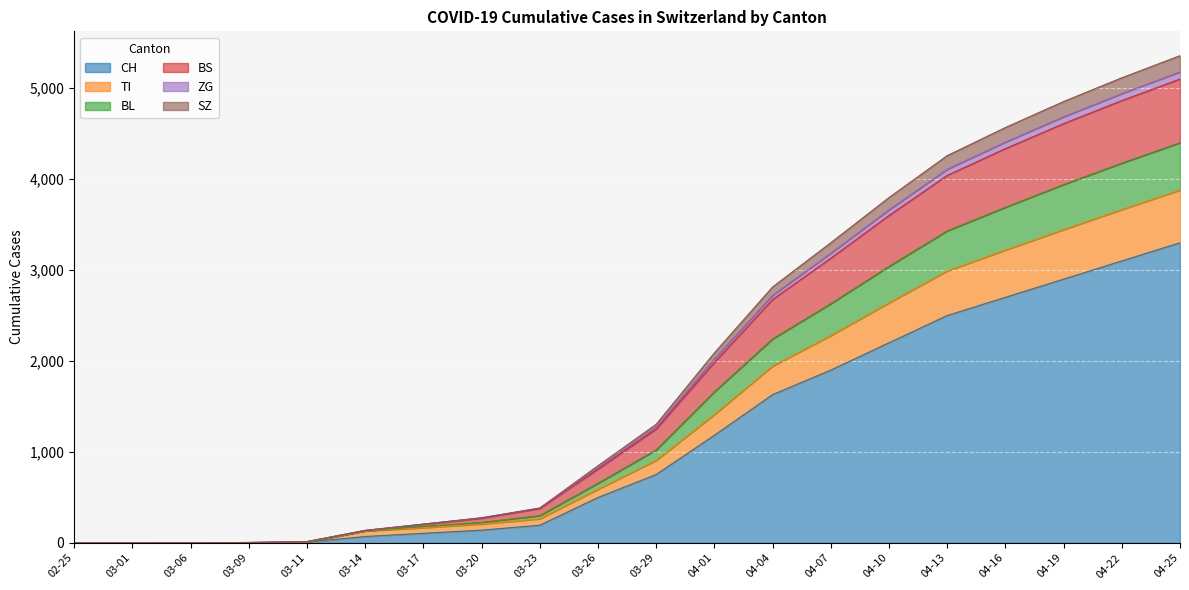

Which category has the highest value in the CH series?

04-25